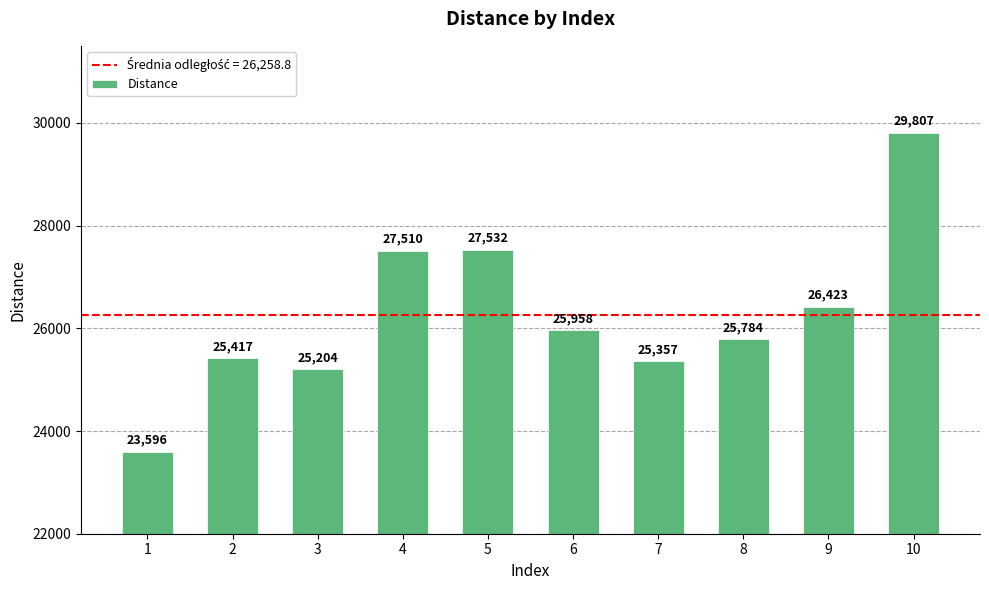

How many categories are shown in the chart?

10